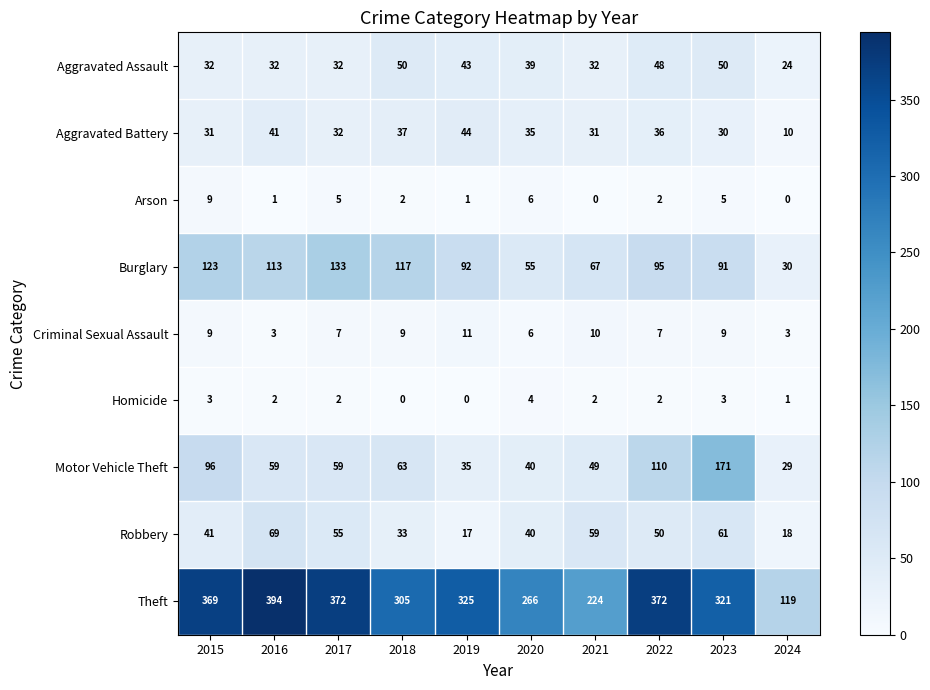

At how many categories does at least one series exceed 214?

9